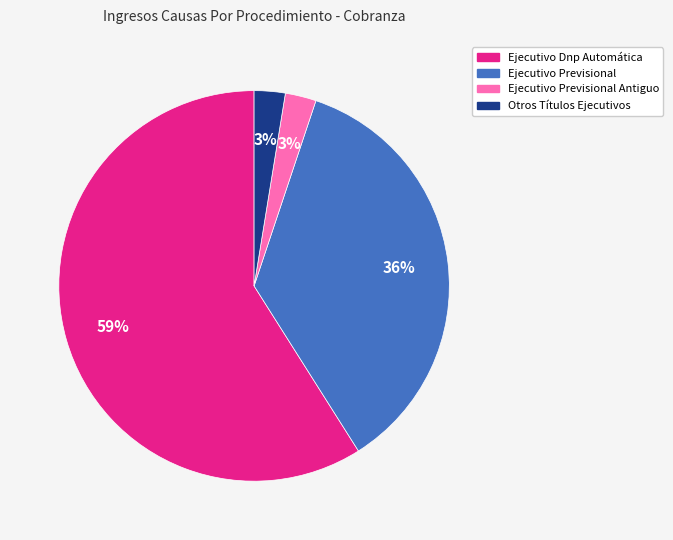

To the nearest percent, what is the average slice percentage?

25%